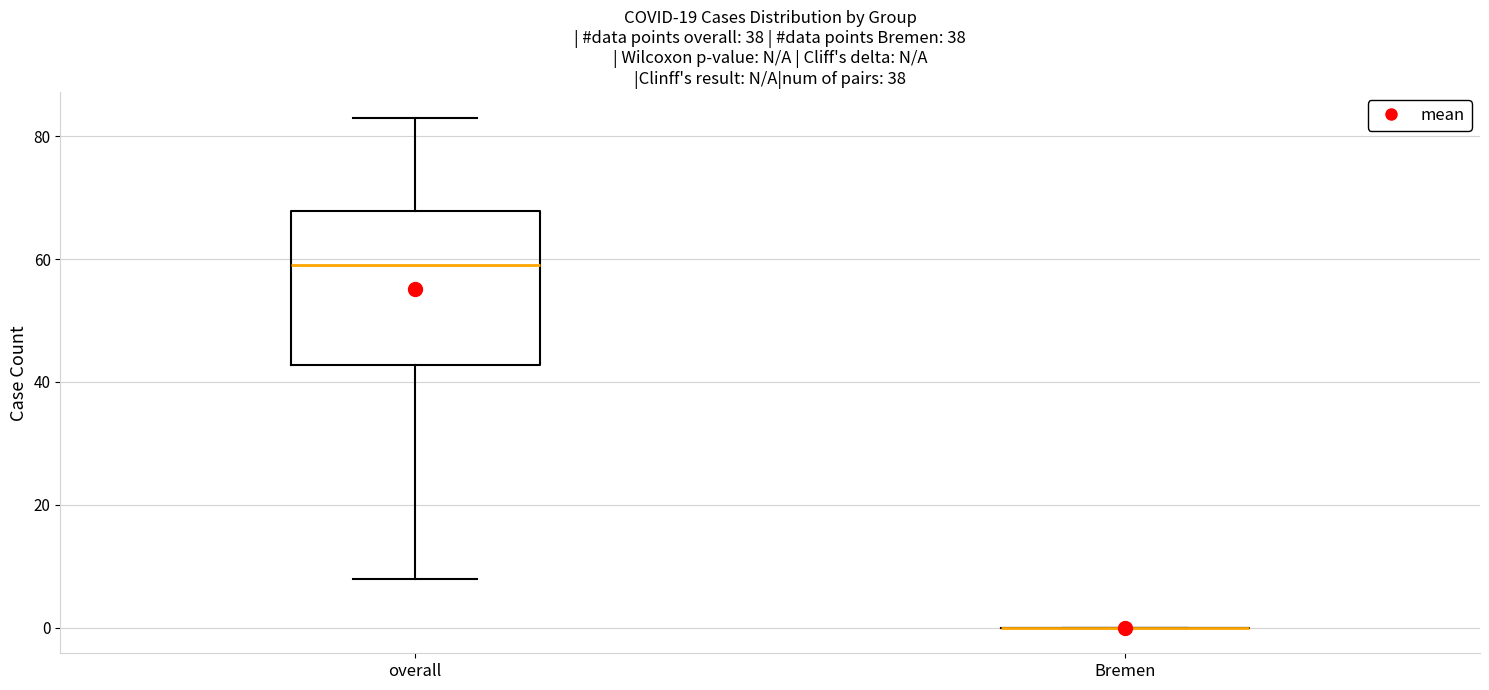

Which box is the tallest, from its lower edge to its upper edge?

overall